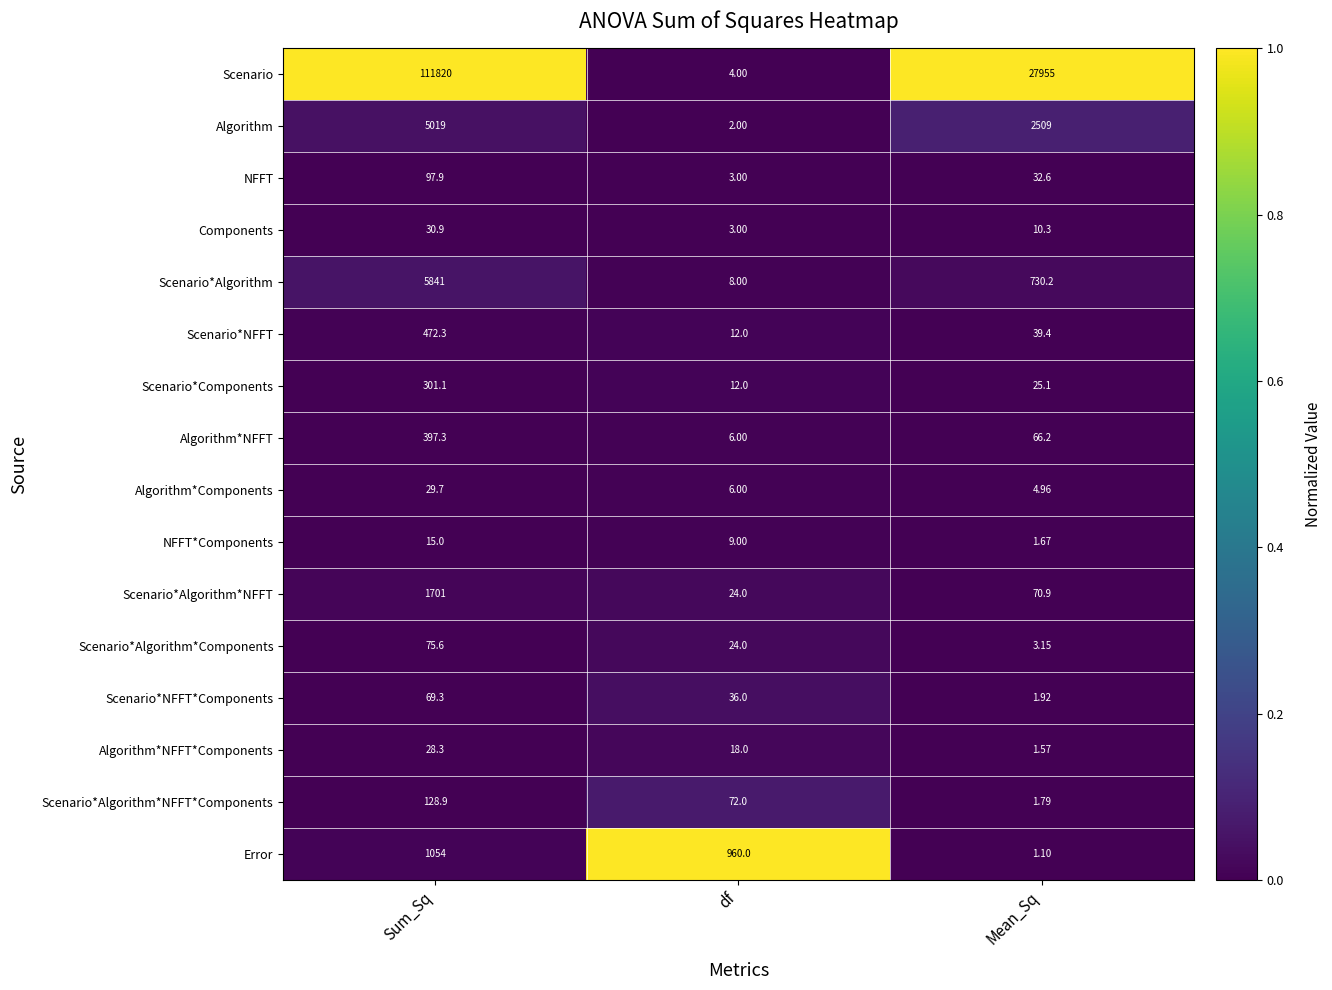

Is the value of Error at df greater than the value of Scenario*Algorithm*Components at Sum_Sq?

Yes